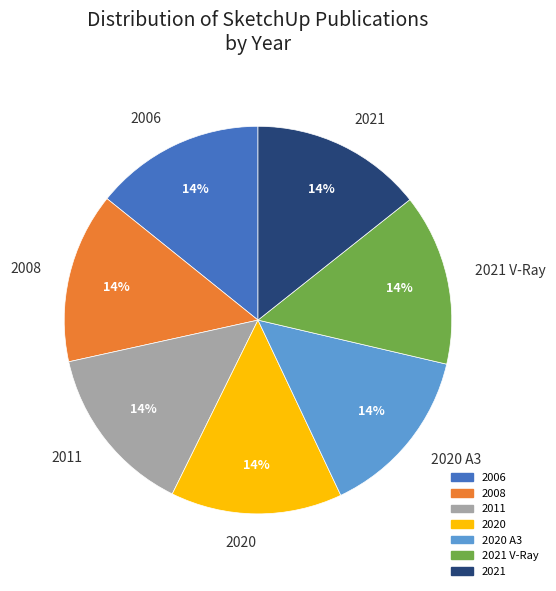

How many slices are in this pie chart?

7